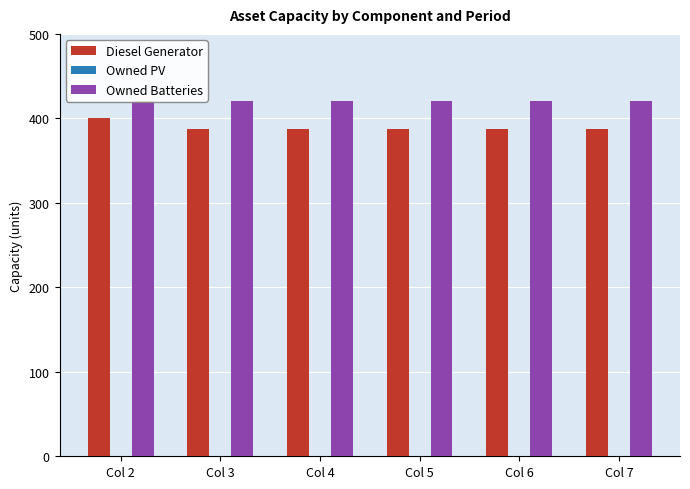

Which series has the largest total across all categories?

Owned Batteries